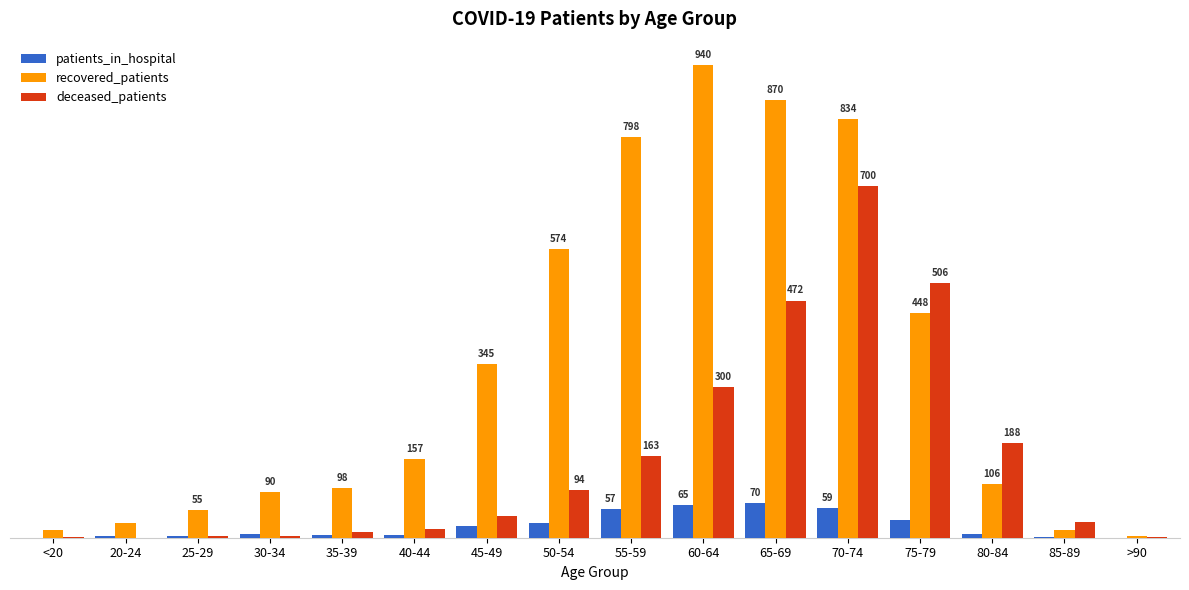

What are all the series names shown in the legend?

patients_in_hospital, recovered_patients, deceased_patients